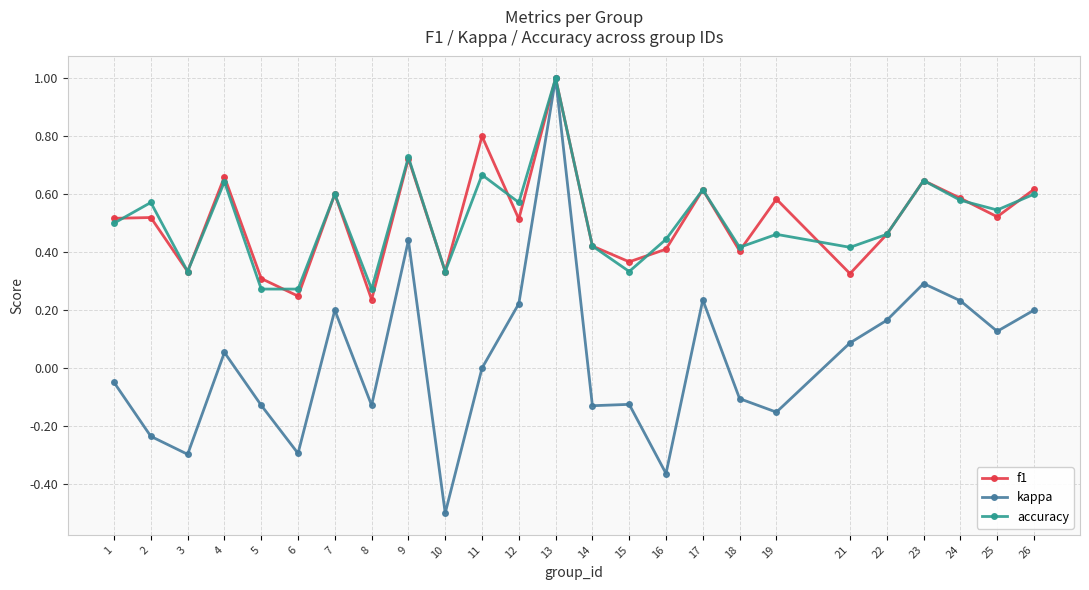

At which category does accuracy reach its first local peak?

2